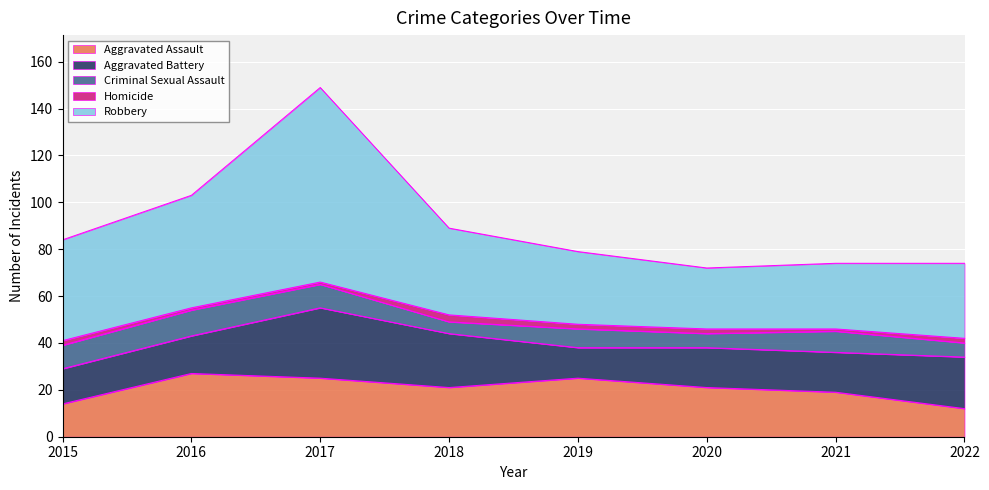

At which category does Criminal Sexual Assault reach its first local valley?

2018